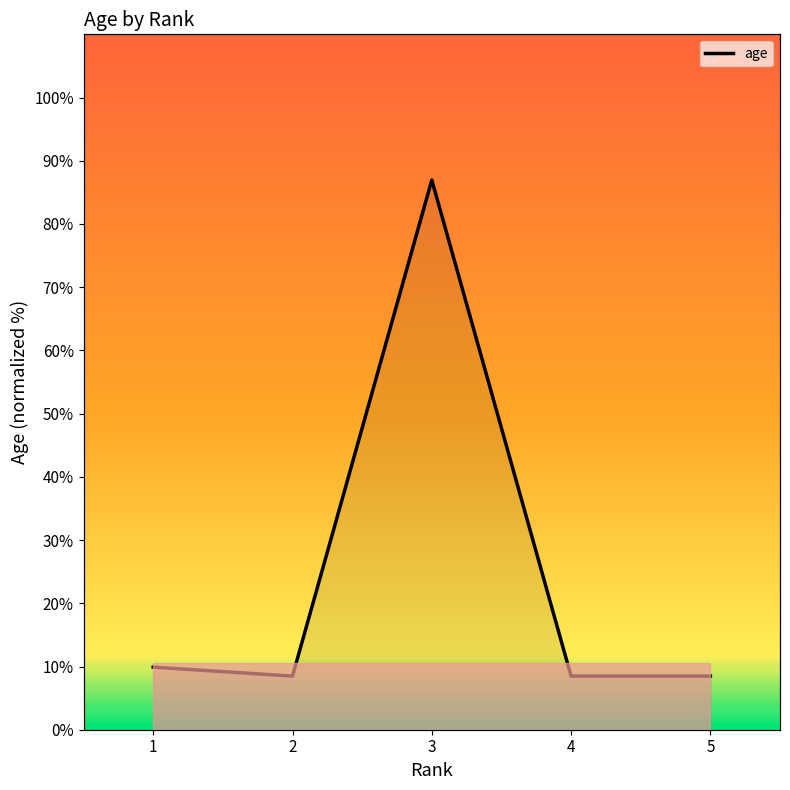

At which category does the data reach its first local valley?

2